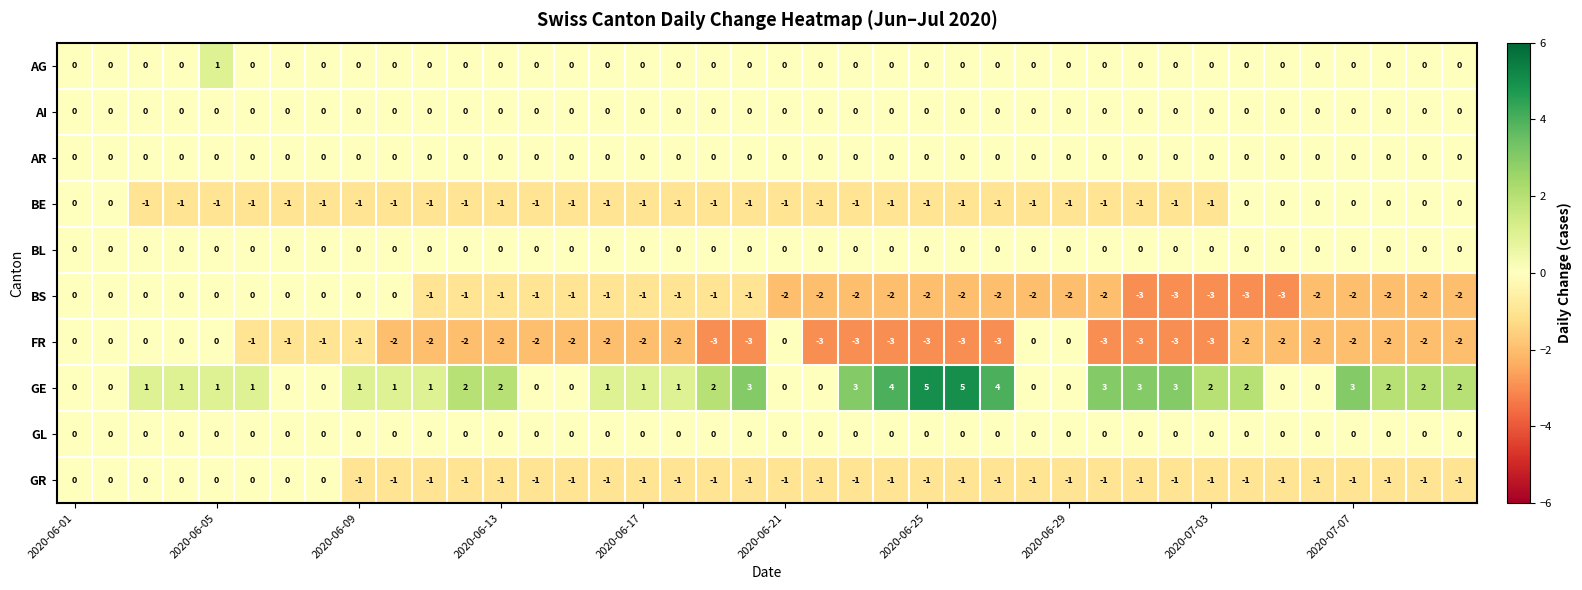

Which series has the largest total across all categories?

GE